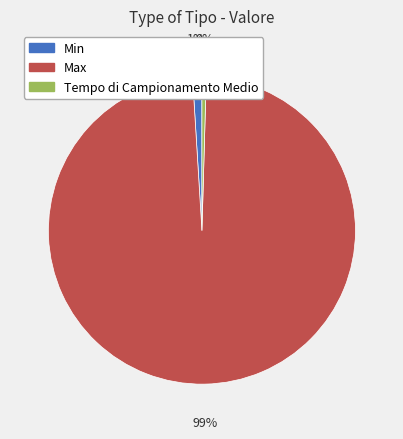

To the nearest percent, what percentage of the pie is Min?

1%